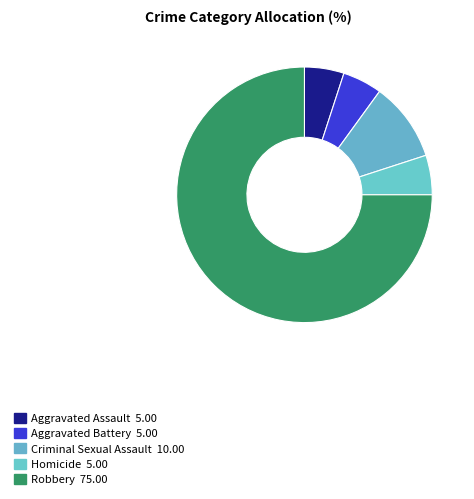

How many segments does this pie chart have?

5